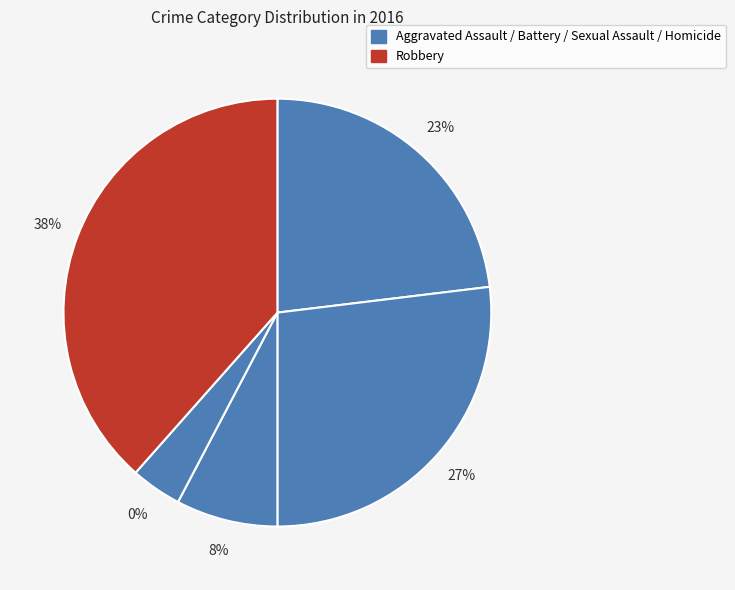

Which slice is the largest?

Robbery